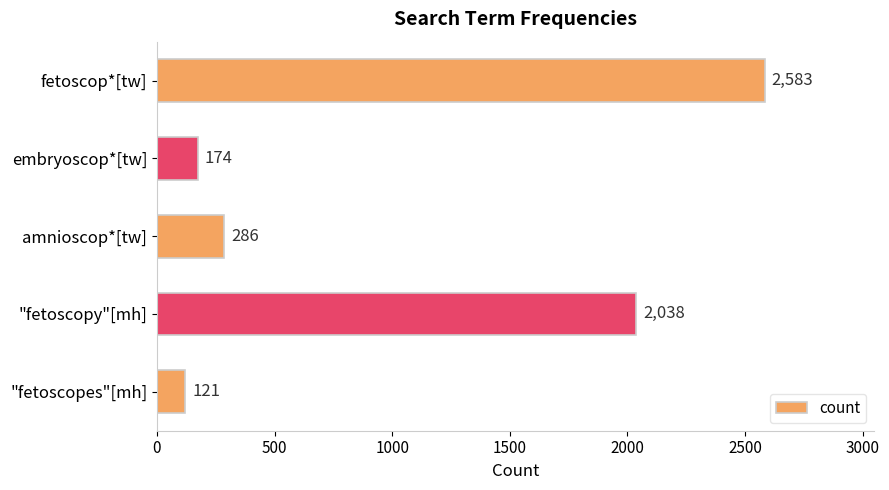

What is the difference between the maximum and minimum values?

2462